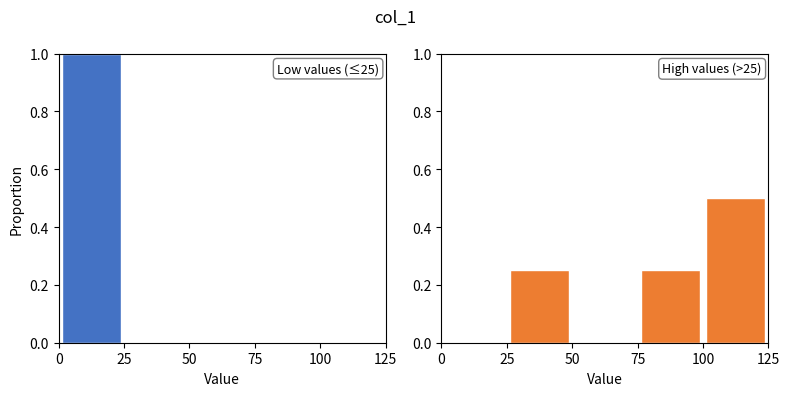

At which label does High values (>25) reach its peak?

100